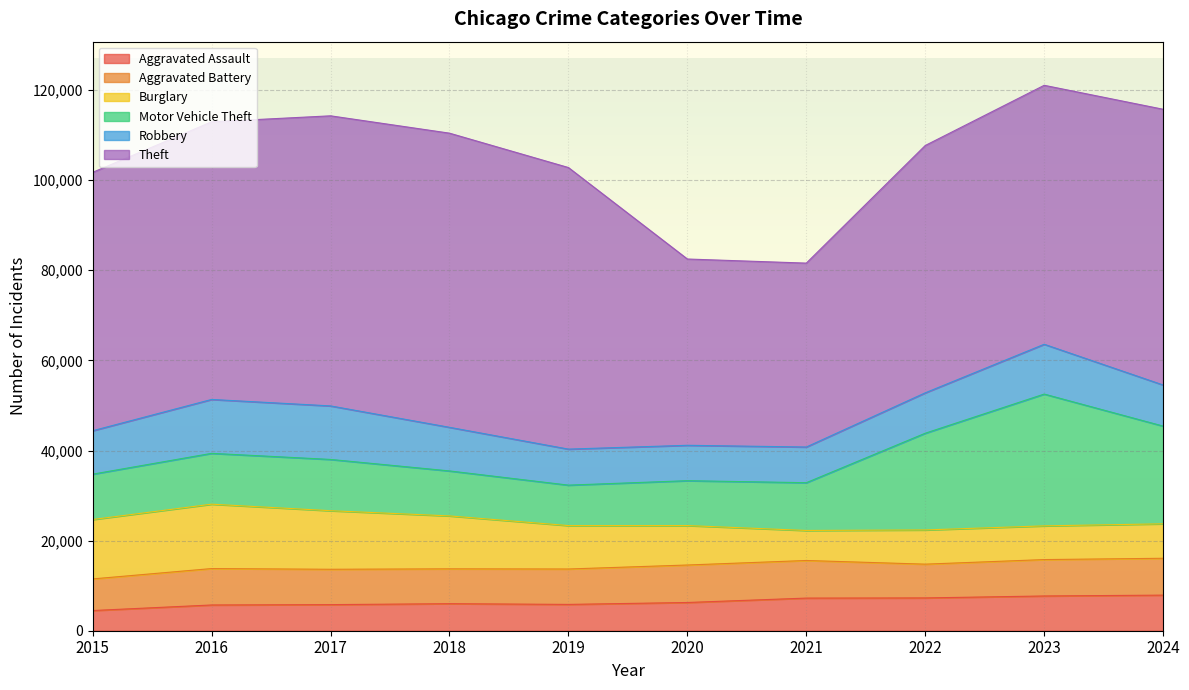

At which category does Motor Vehicle Theft reach its first local peak?

2017